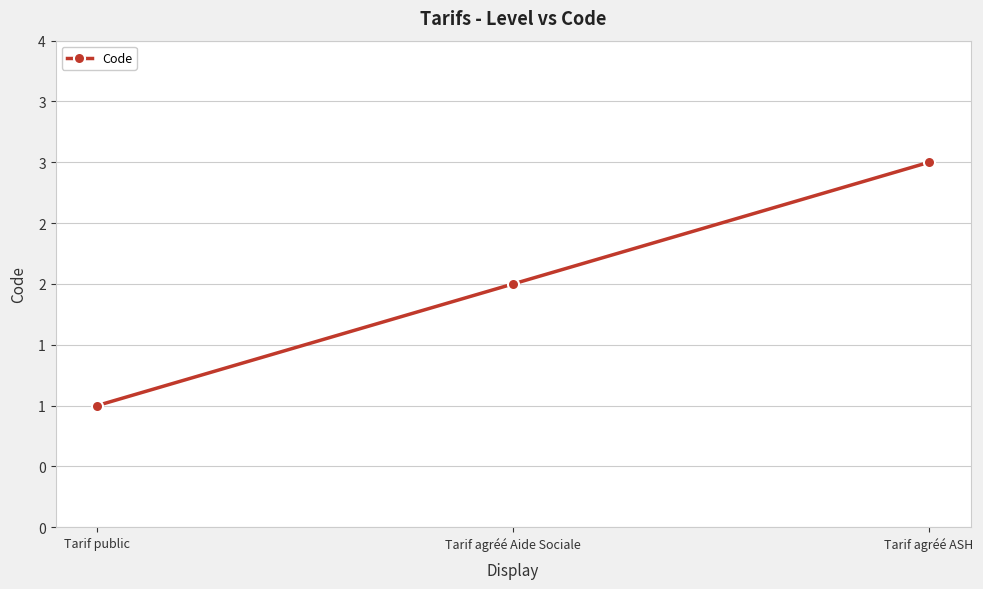

Is this an area chart (filled region under the line)?

No